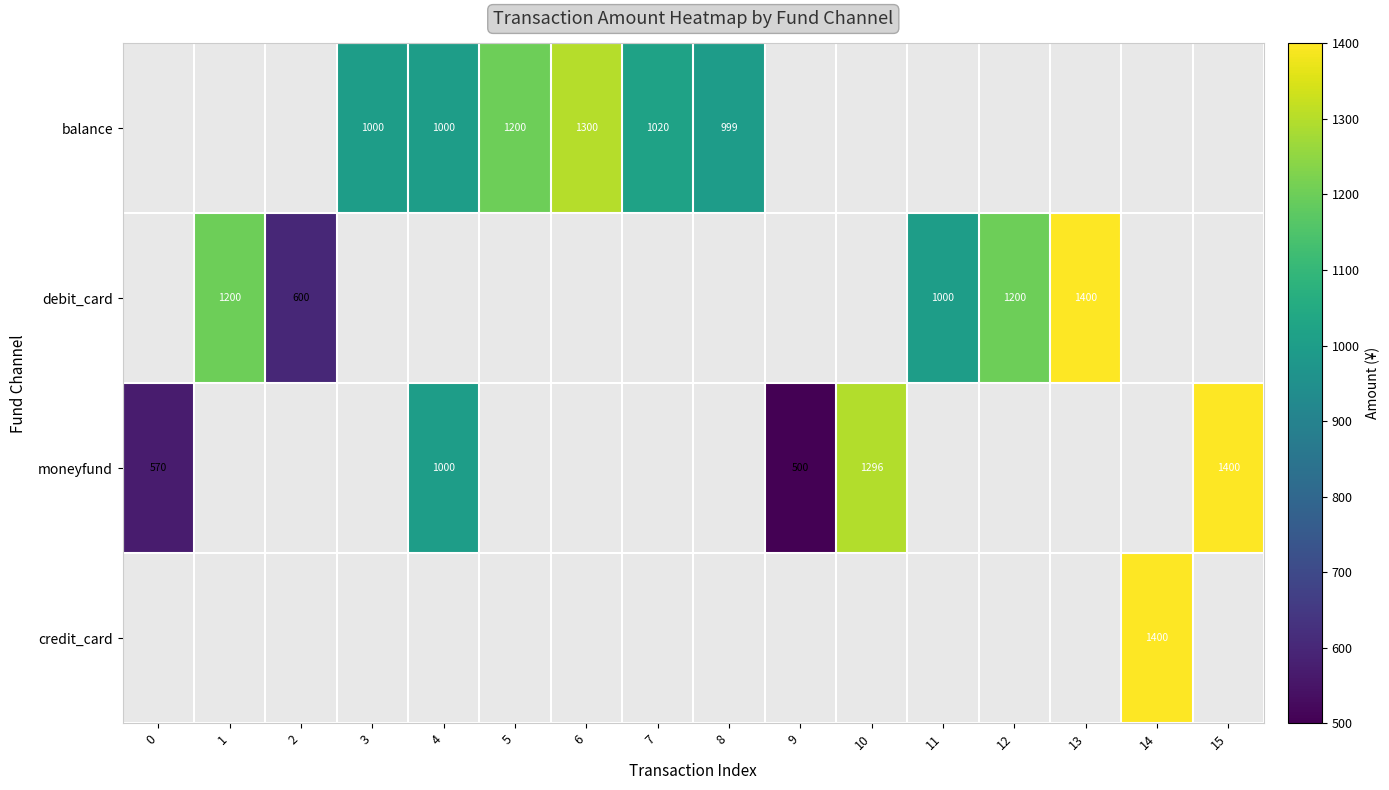

Is it true that balance equals 1300 at 6?

True